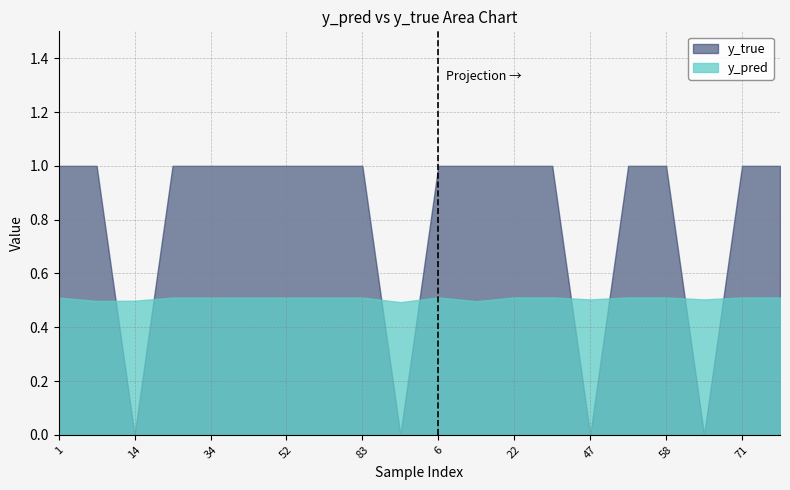

What is the value of the y_true point at the 7th from the left?

1.0